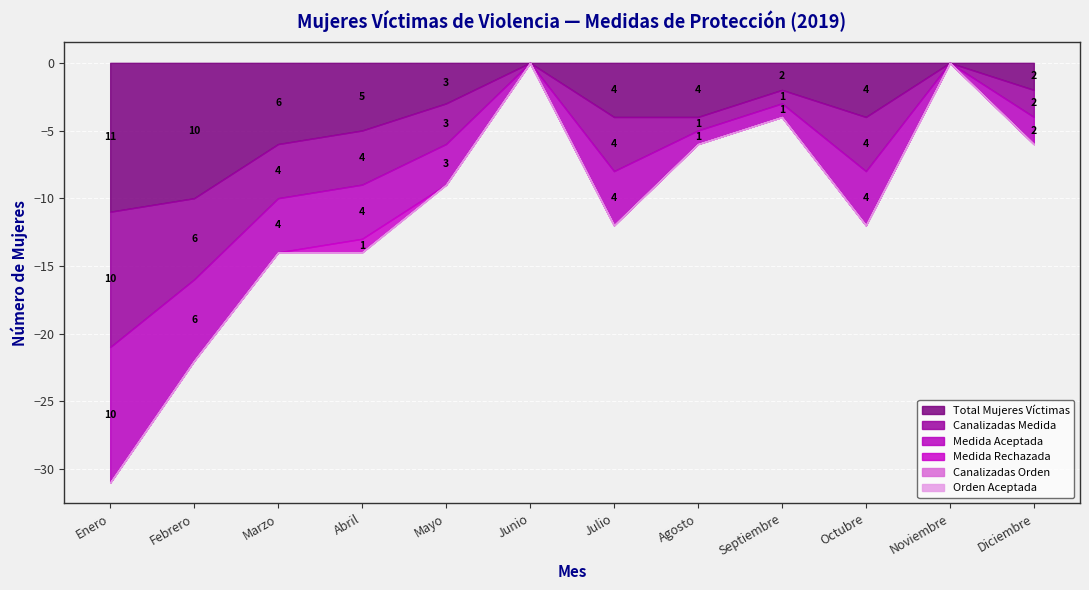

What is the label of the 2nd point from the right?

Noviembre